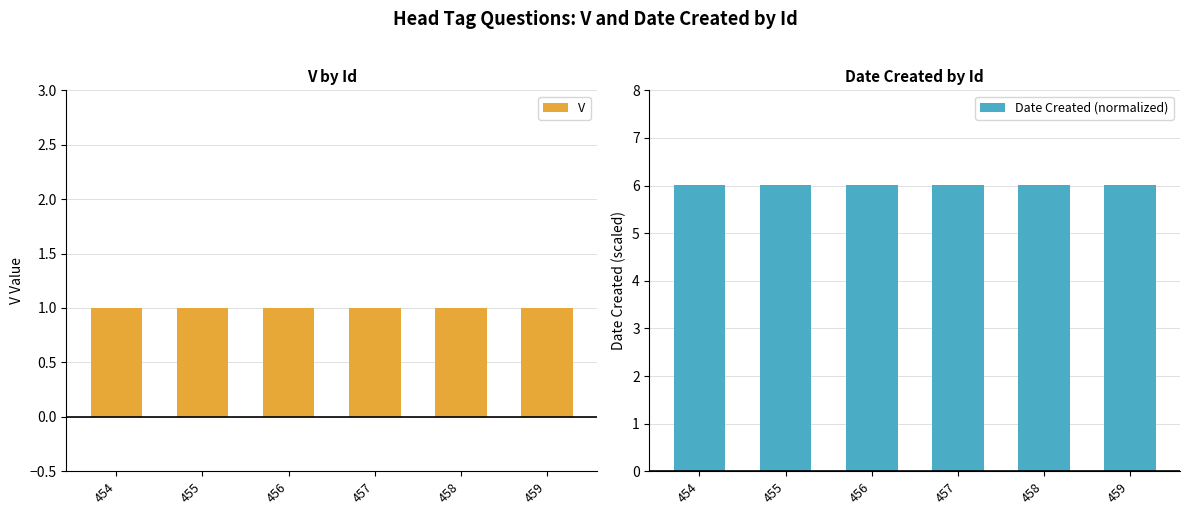

Does the chart contain any negative values?

No